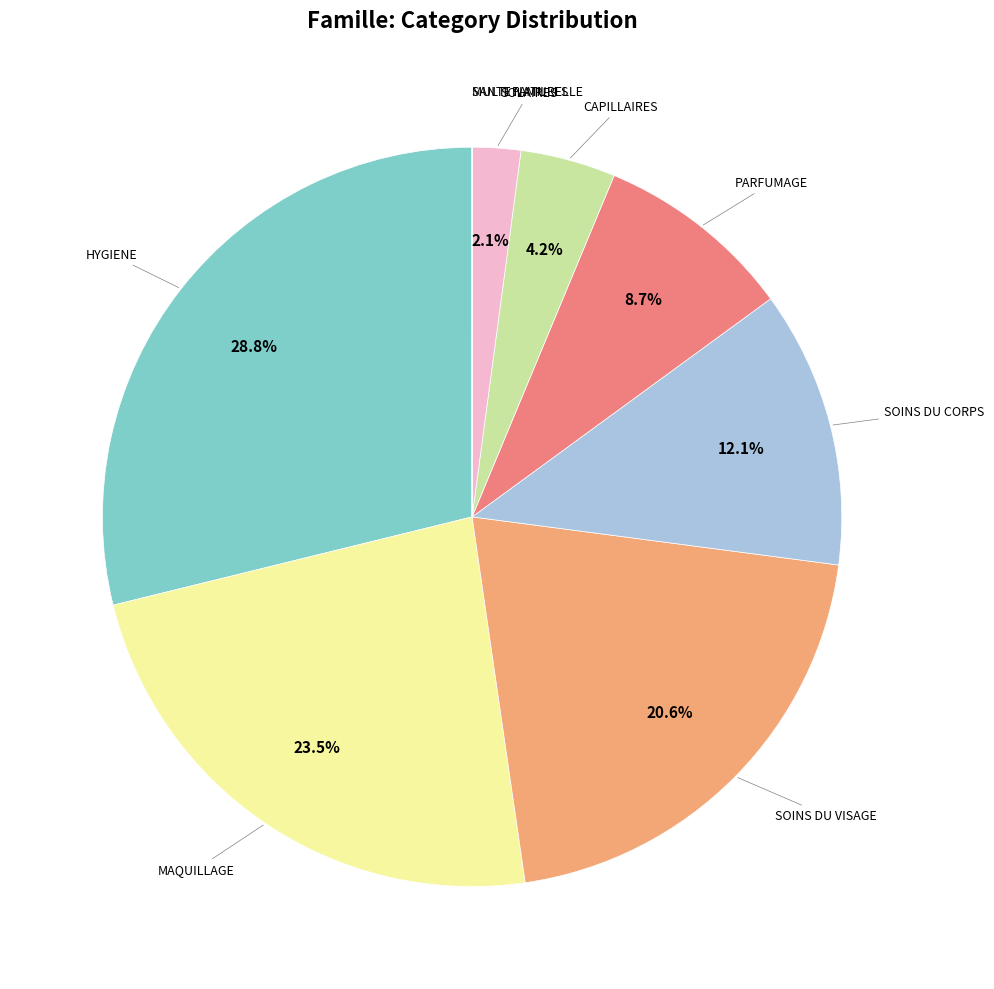

Approximately how many times larger is the value at MAQUILLAGE compared to CAPILLAIRES?

5.6